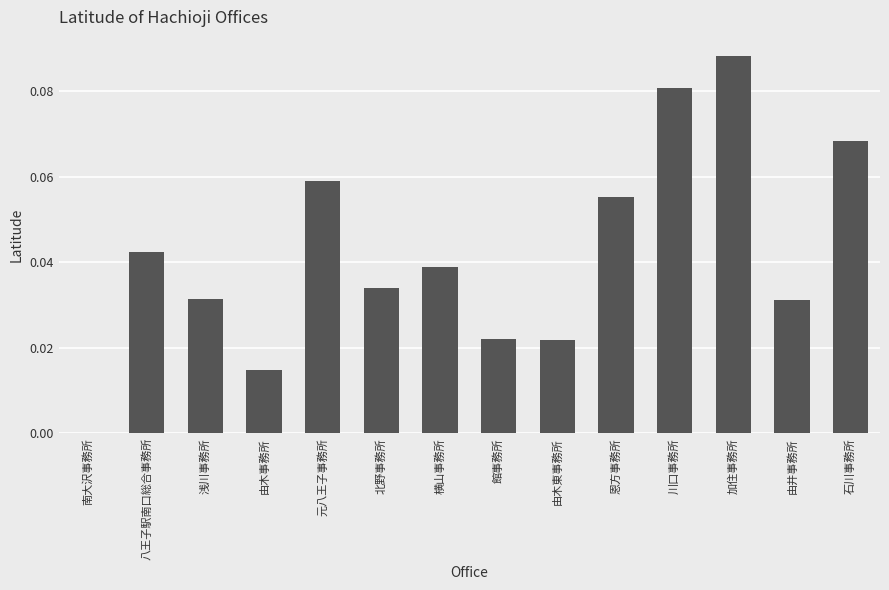

What is the sum of all values?

0.6